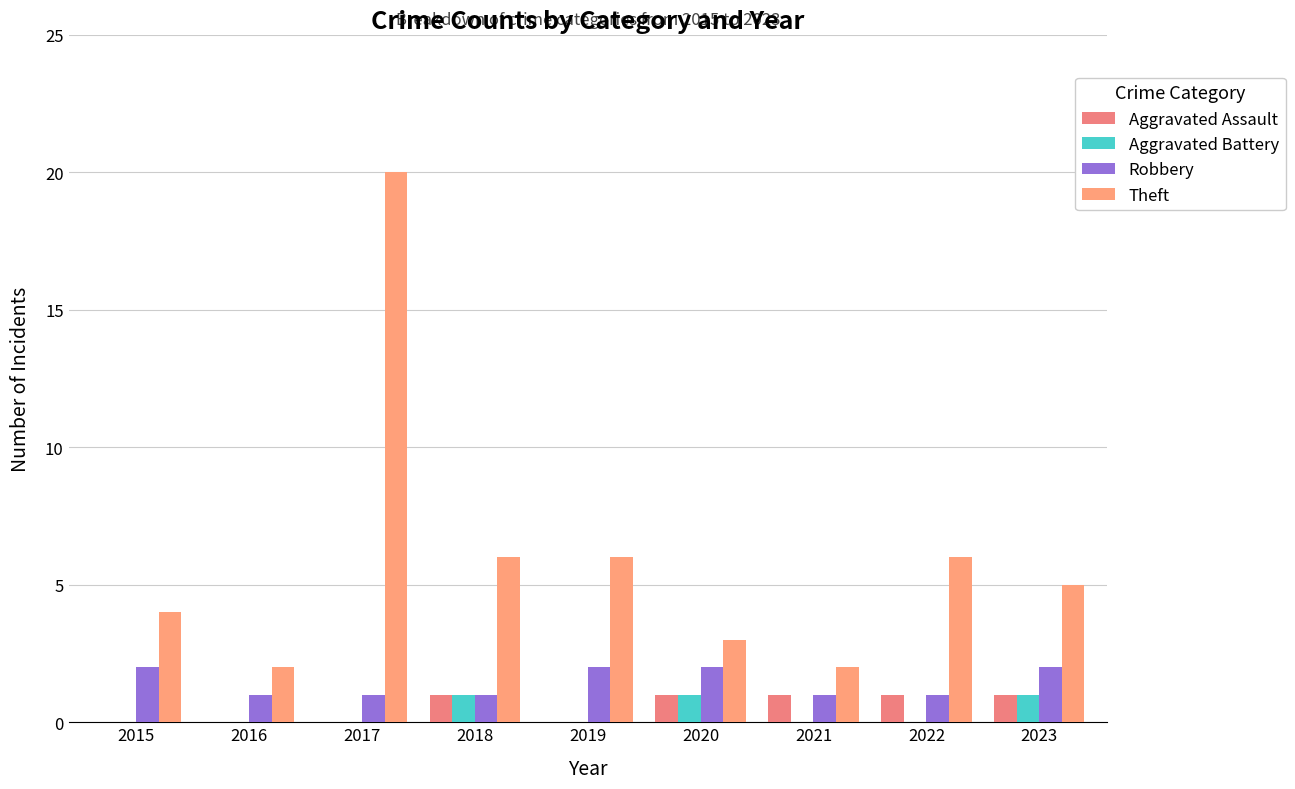

The value of Aggravated Assault at 2020 is 0. True or false?

False